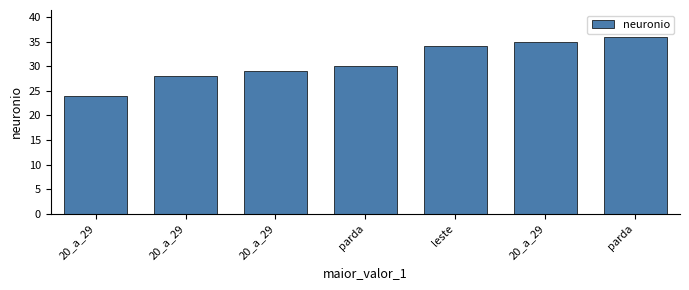

How many data points are less than 30?

3